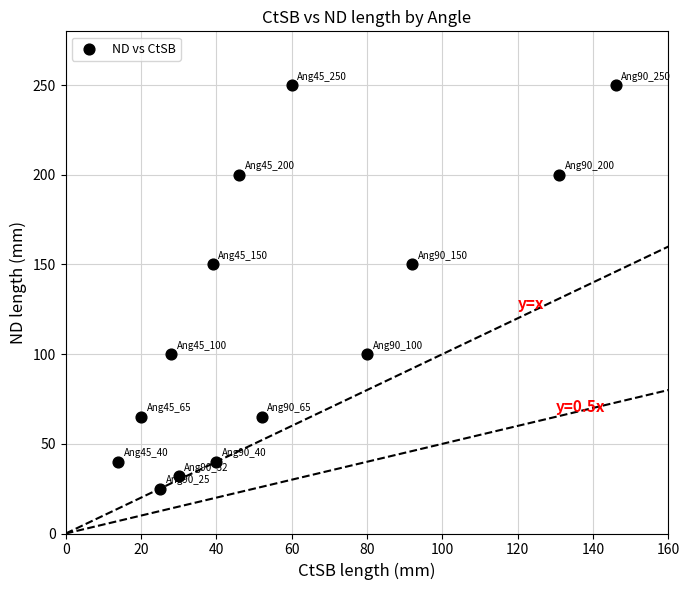

What is the range of X values (max minus min)?

132